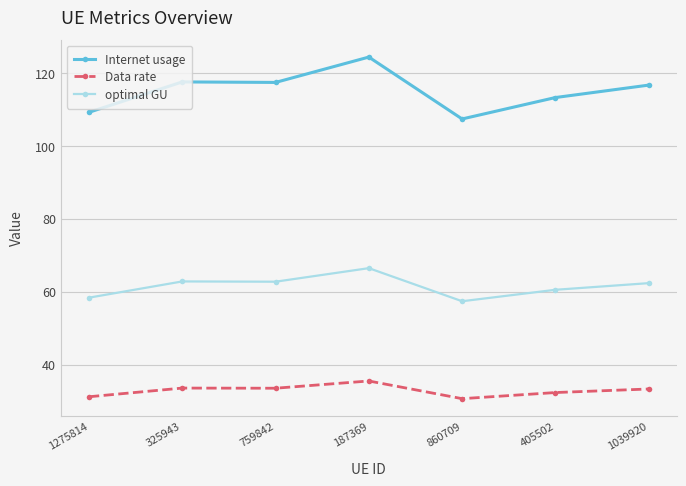

What is the lowest value of the Data rate series?

30.7